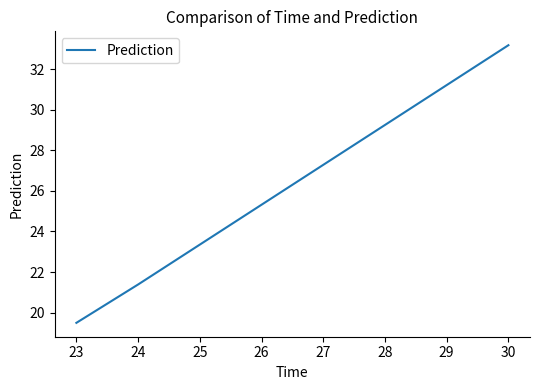

The chart shows a value of 31.4 at 24. True or false?

False